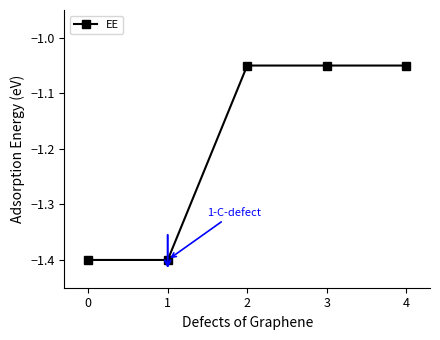

What is the sum of the values at 4 and 1?

-2.4